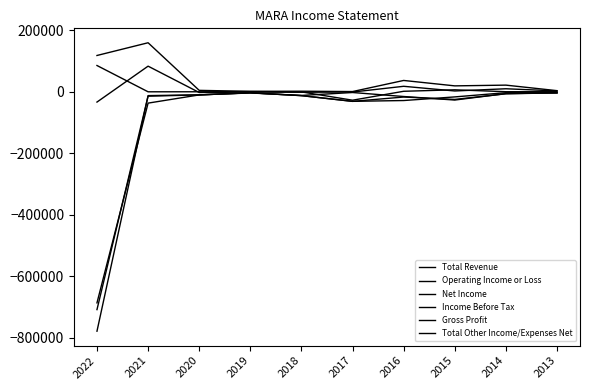

Is this an area chart (filled region under the line)?

No